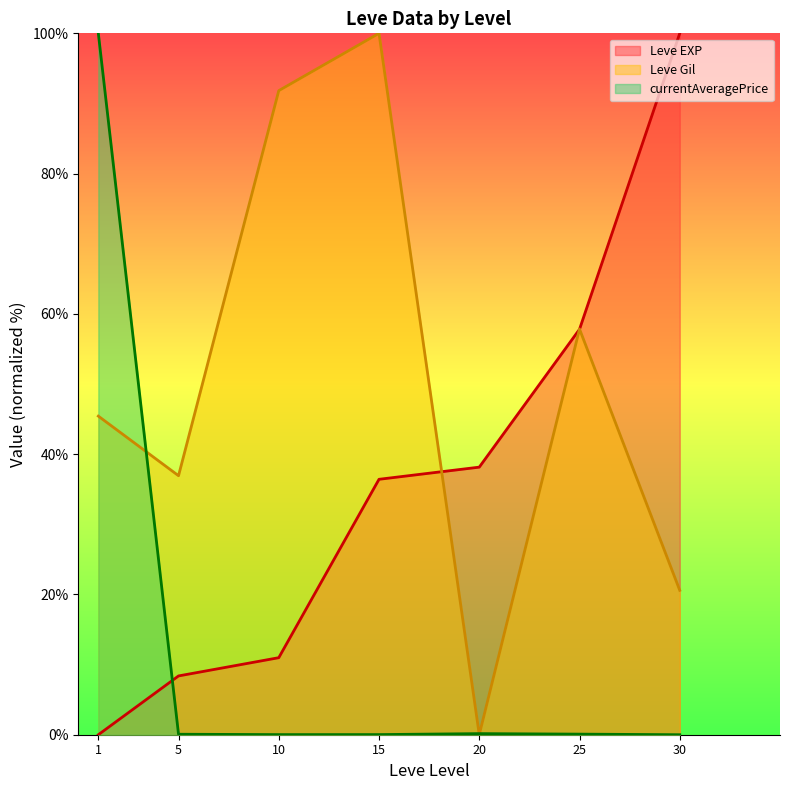

At how many categories does at least one series exceed 84?

4